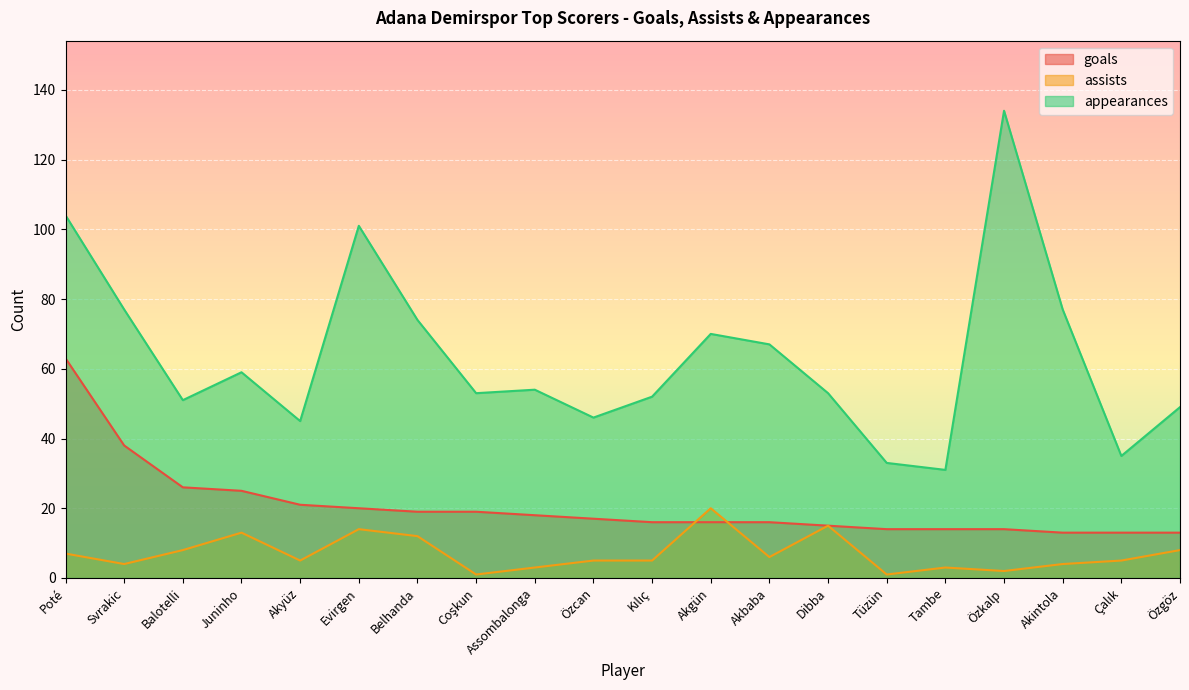

Does the chart display data point markers on the line(s)?

No